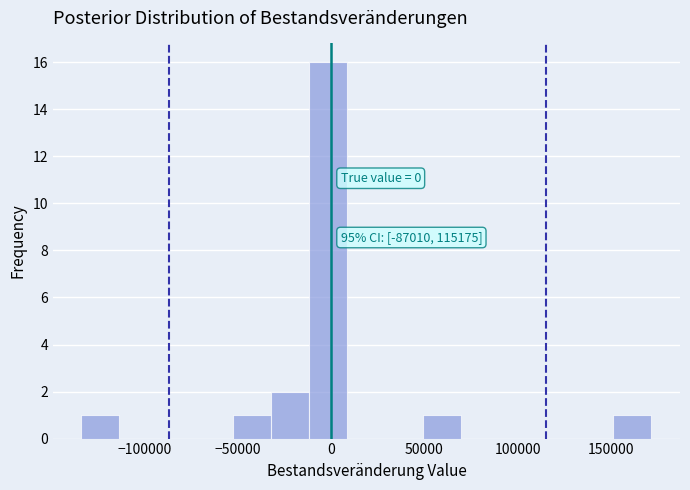

Which range on the x-axis has the tallest bar?

-10000 to 10000